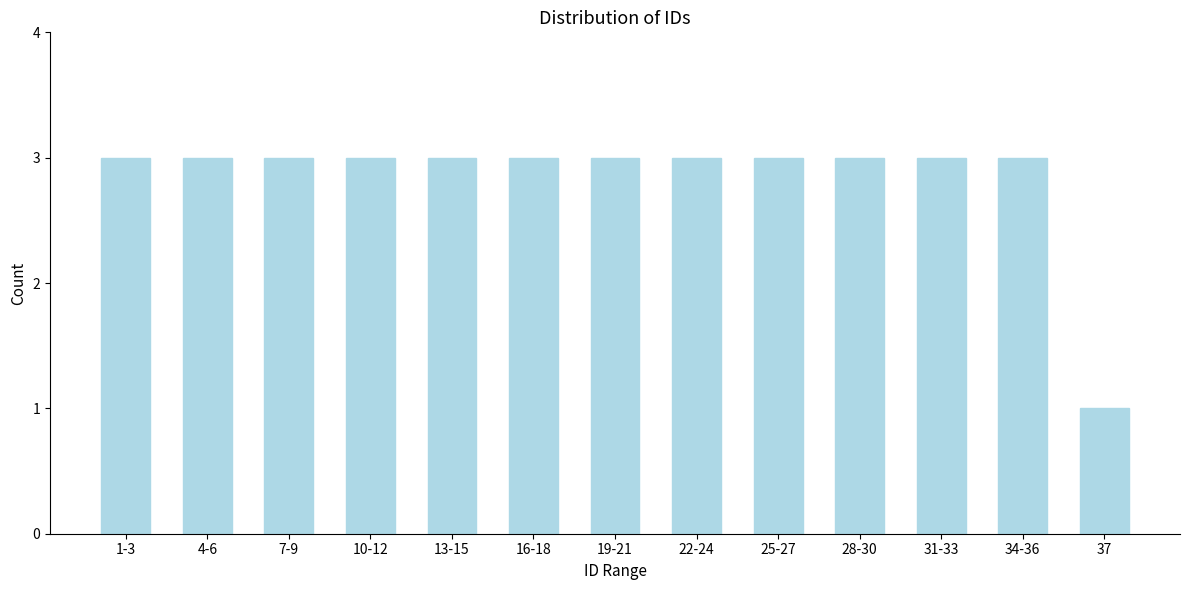

Reading left to right, list all the values displayed in this chart.

3	3	3	3	3	3	3	3	3	3	3	3	1